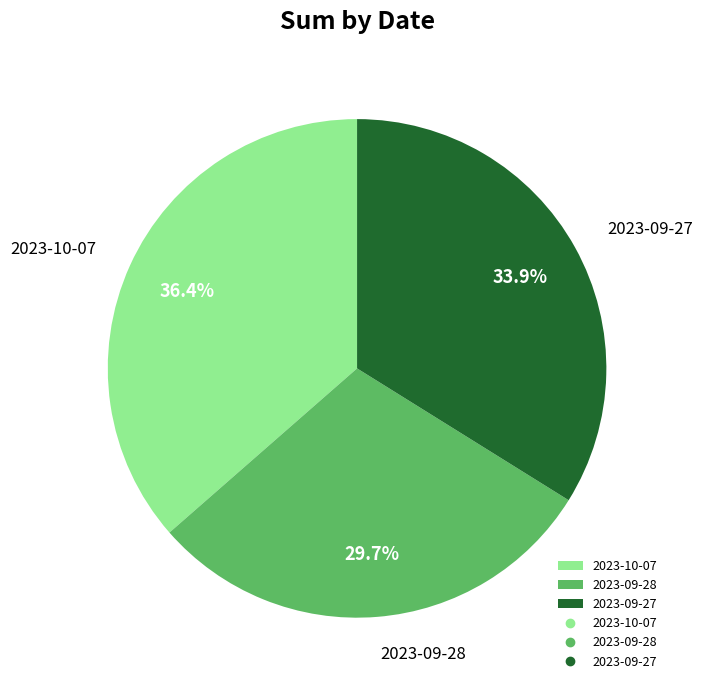

What is the smallest slice in the pie chart?

2023-09-28